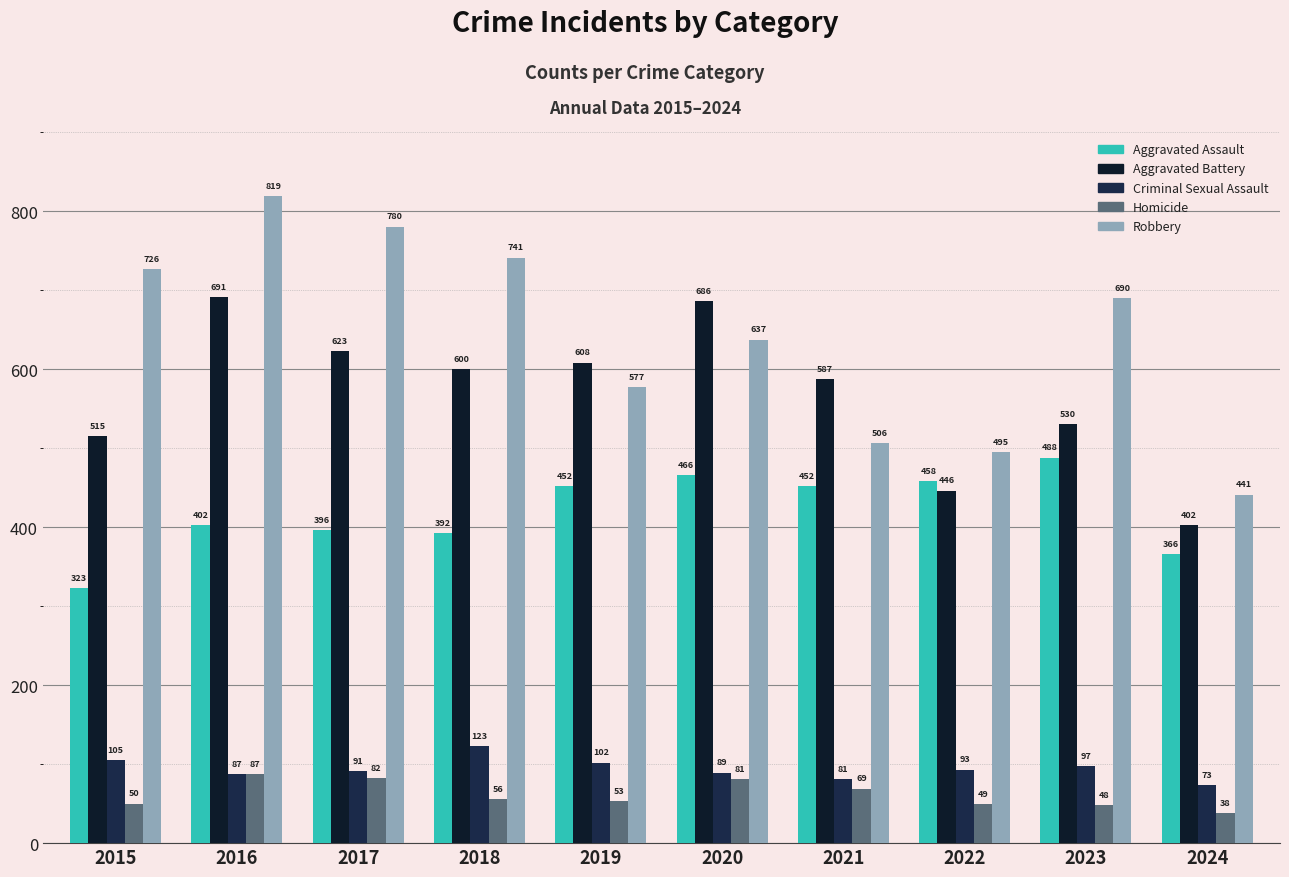

Does the chart contain stacked bars?

No